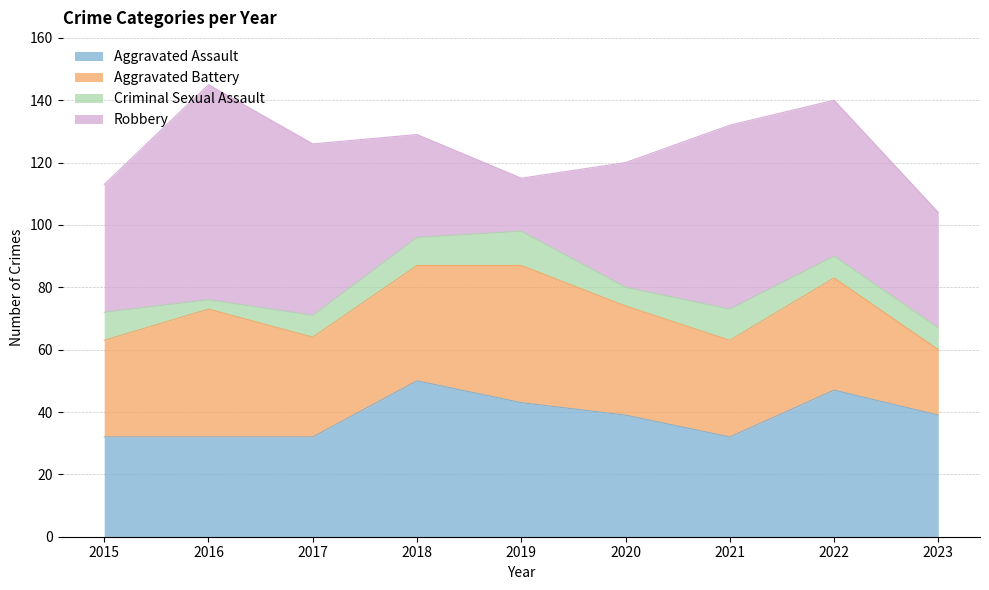

How many Aggravated Assault values are between 32 and 43?

7